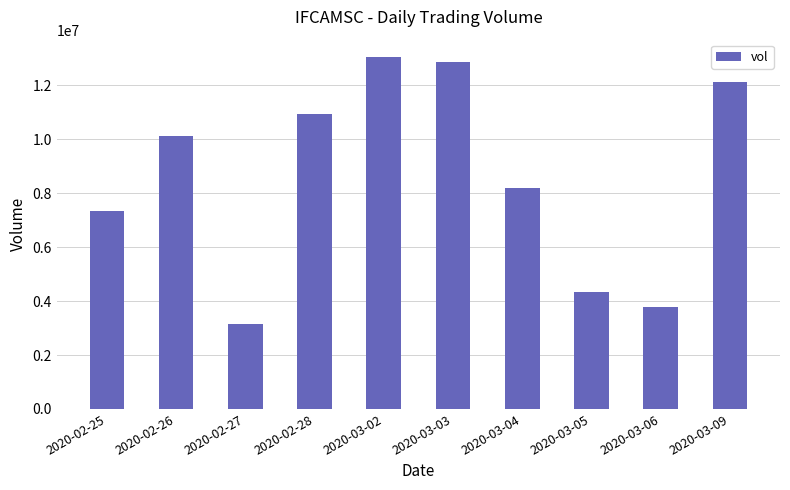

What is the change in value from 2020-03-02 to 2020-03-05?

-8692400